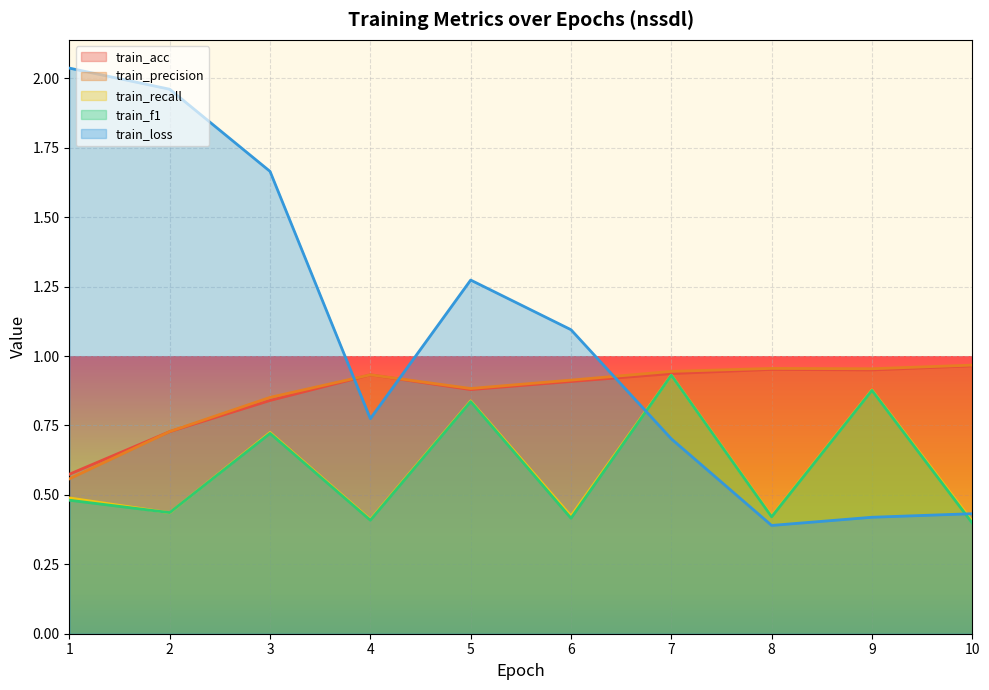

Between 1 and 5, which series saw the biggest shift?

train_loss